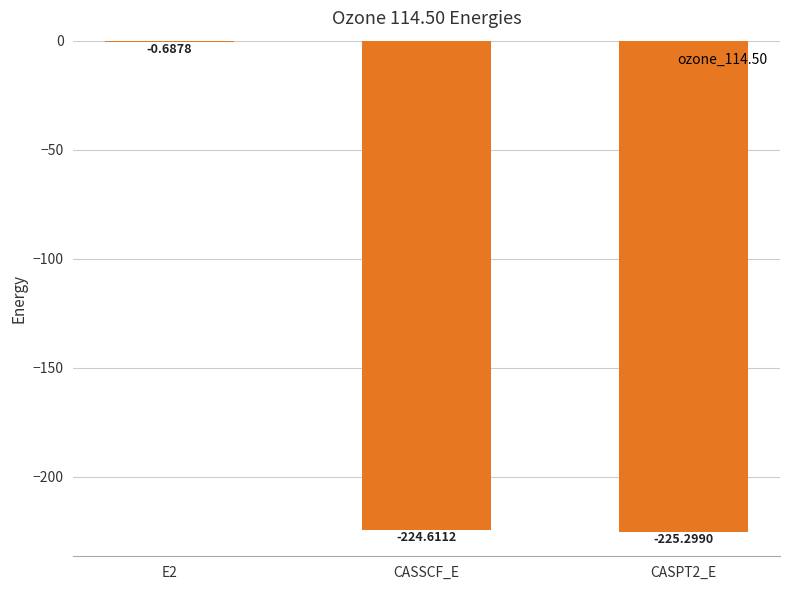

Which has a higher value, E2 or CASPT2_E?

E2